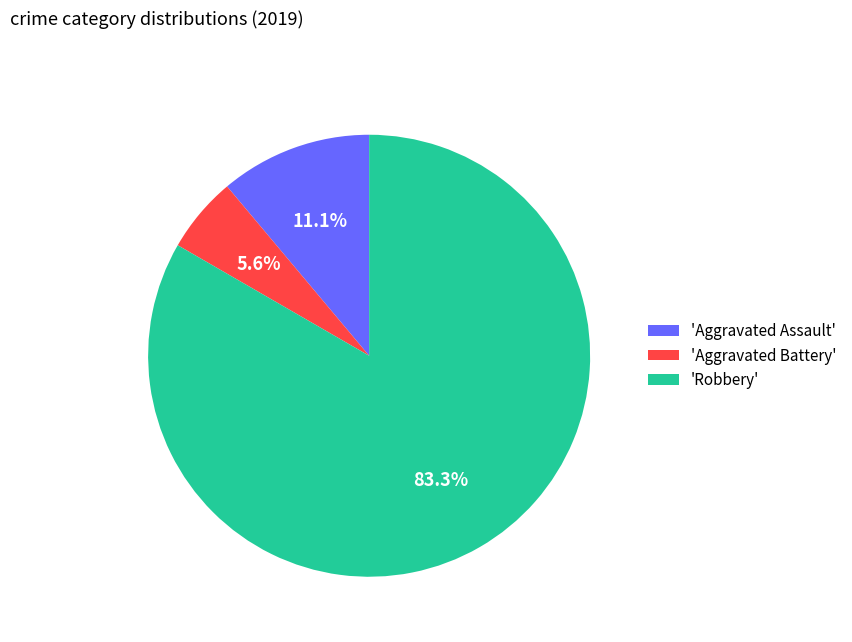

Between 'Robbery' and 'Aggravated Assault', which is larger?

'Robbery'